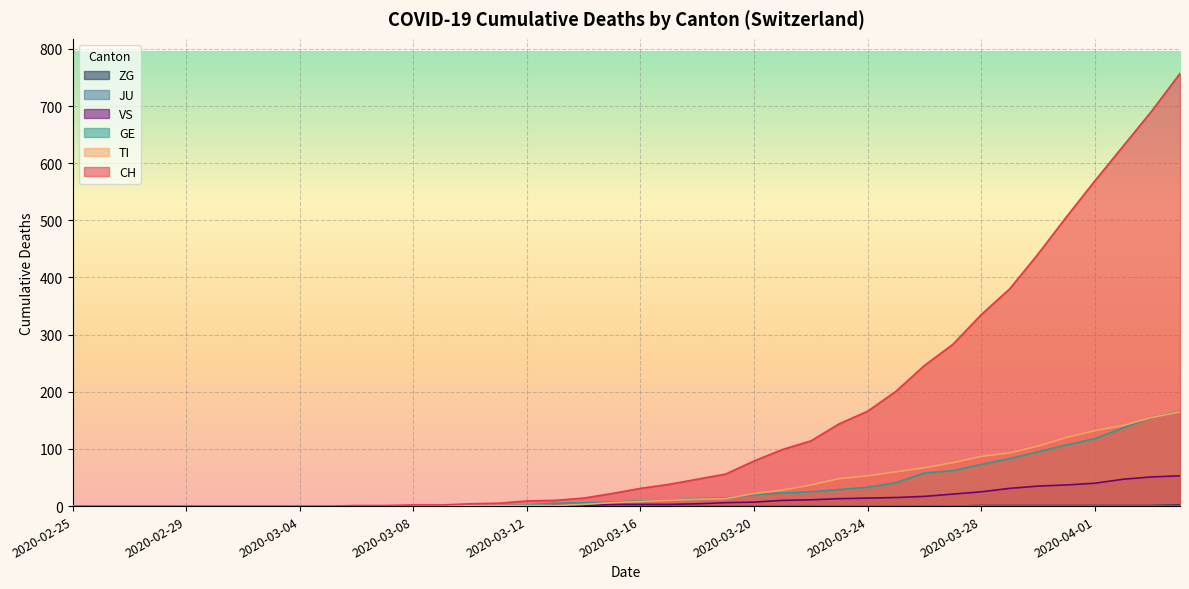

True or false: TI has more than 0 points higher than both neighbors.

False